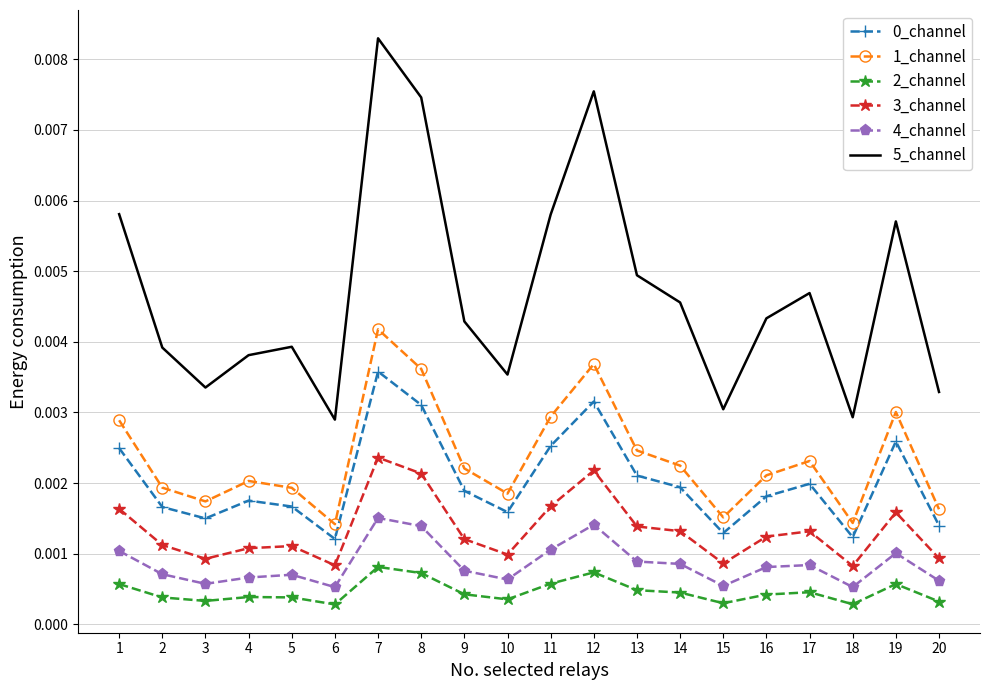

Which series has the largest range (max minus min)?

5_channel